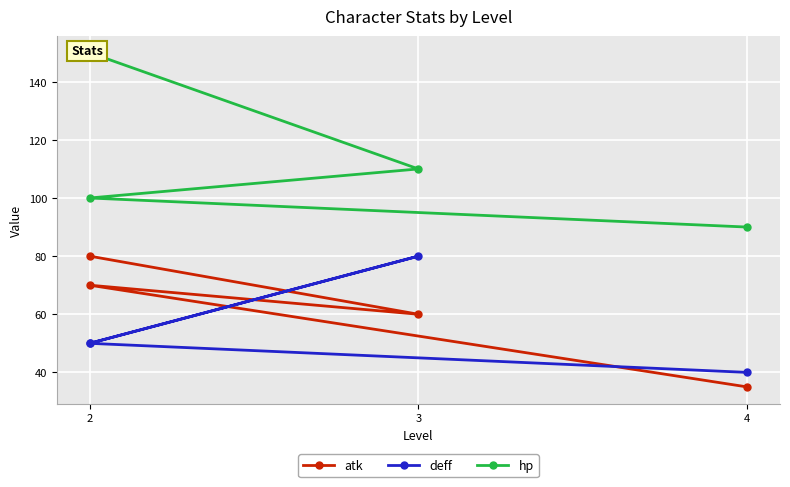

What is the approximate value of atk at 3, to the nearest 10?

60